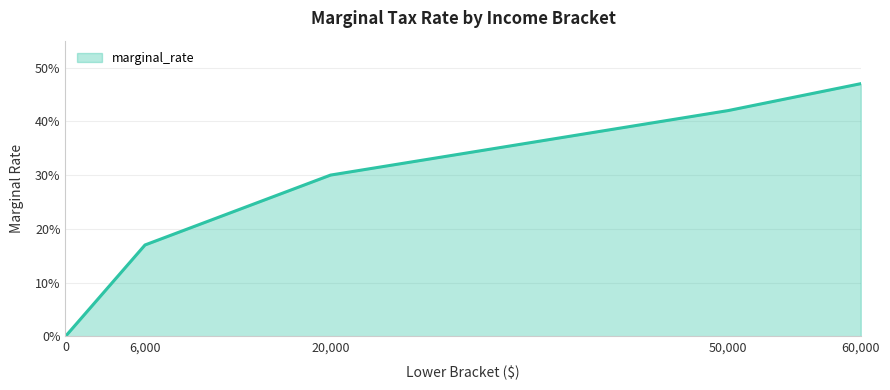

Rank the categories by value from highest to lowest.

60,000, 50,000, 20,000, 6,000, 0